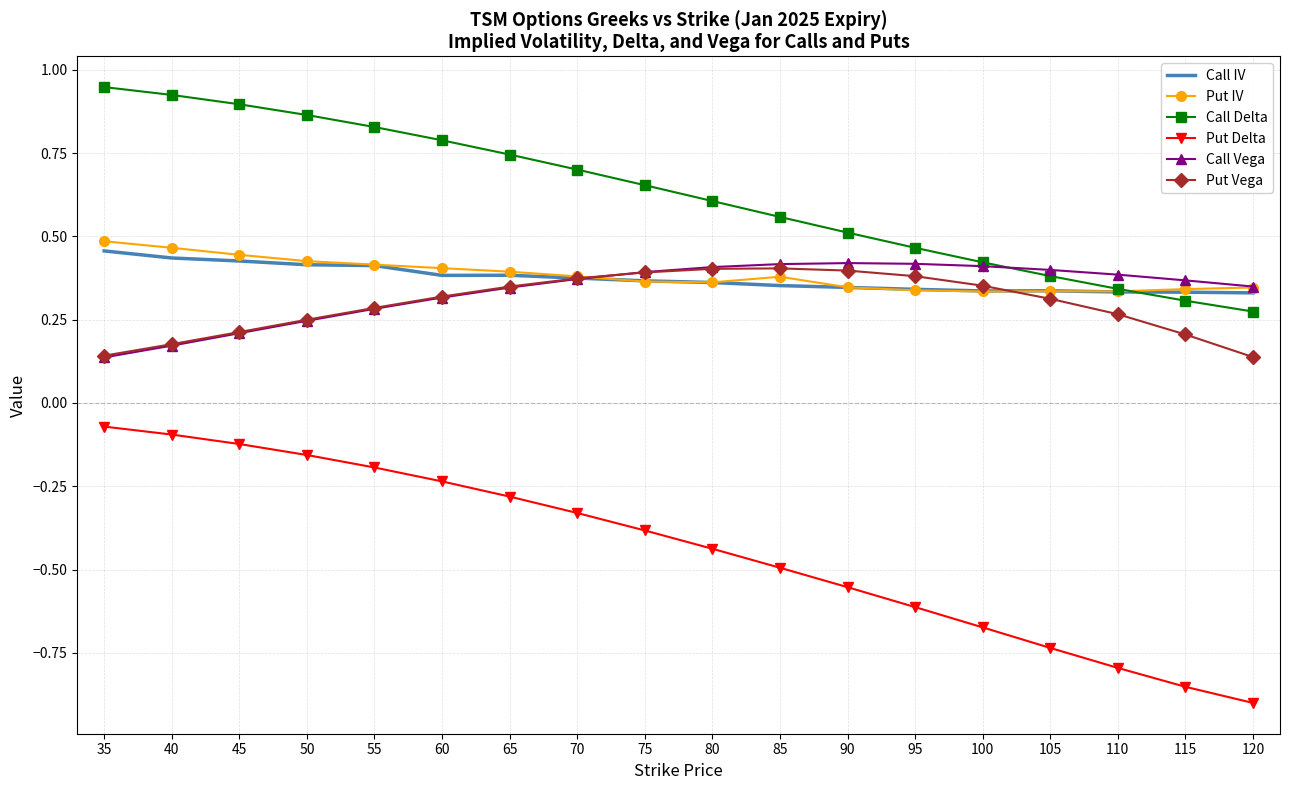

Which category has the lowest value across all series?

120